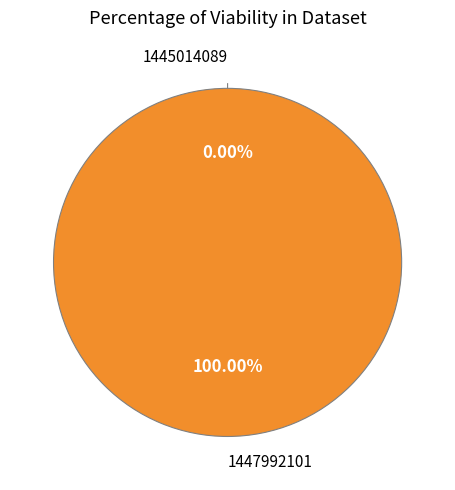

To the nearest percent, what is the difference between the 1447992101 and 1445014089 slice percentages?

100%